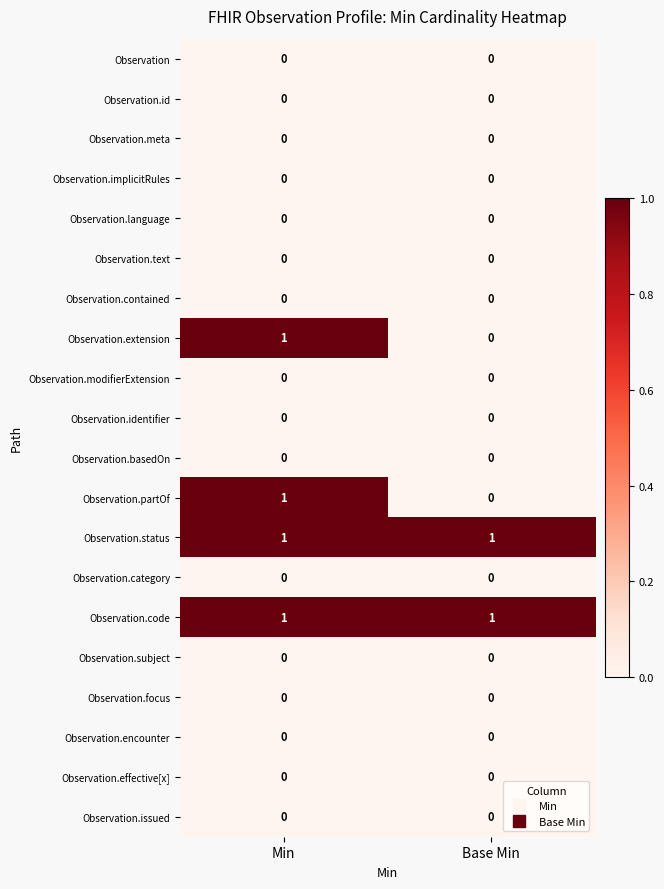

At which label is Observation.partOf closest to 0?

Base Min